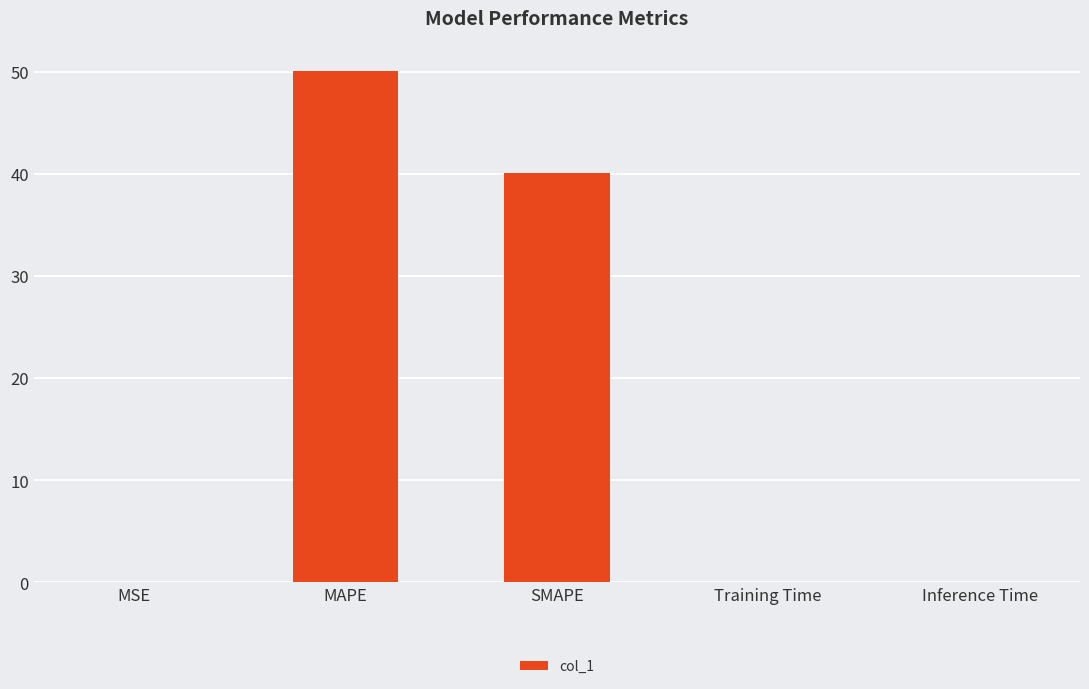

Which label corresponds to the largest value in the chart?

MAPE